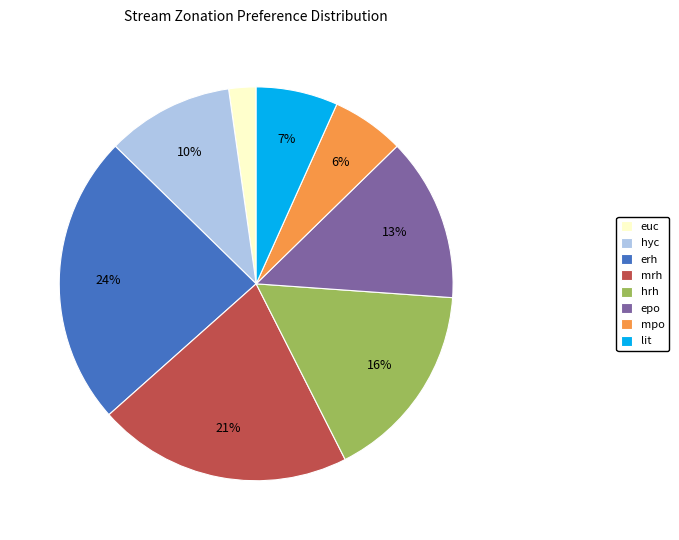

True or false: hrh accounts for 3% of the total.

False